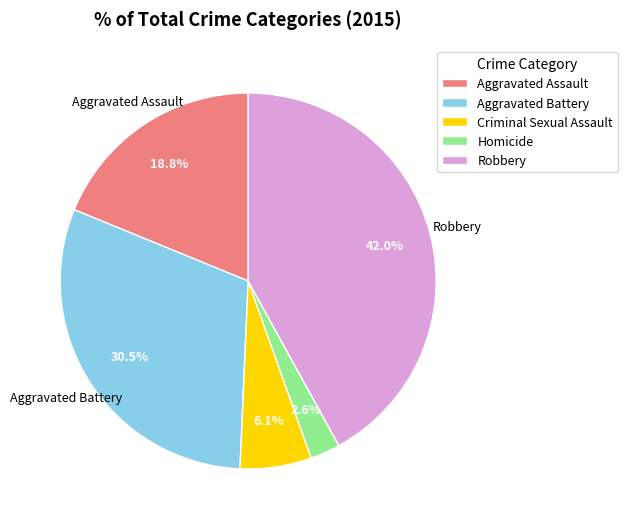

What percentage is the Robbery slice, to the nearest percent?

42%